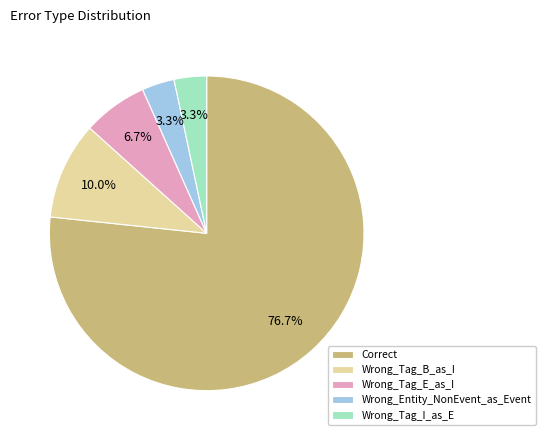

The Wrong_Tag_I_as_E slice represents 3% of the pie. True or false?

True